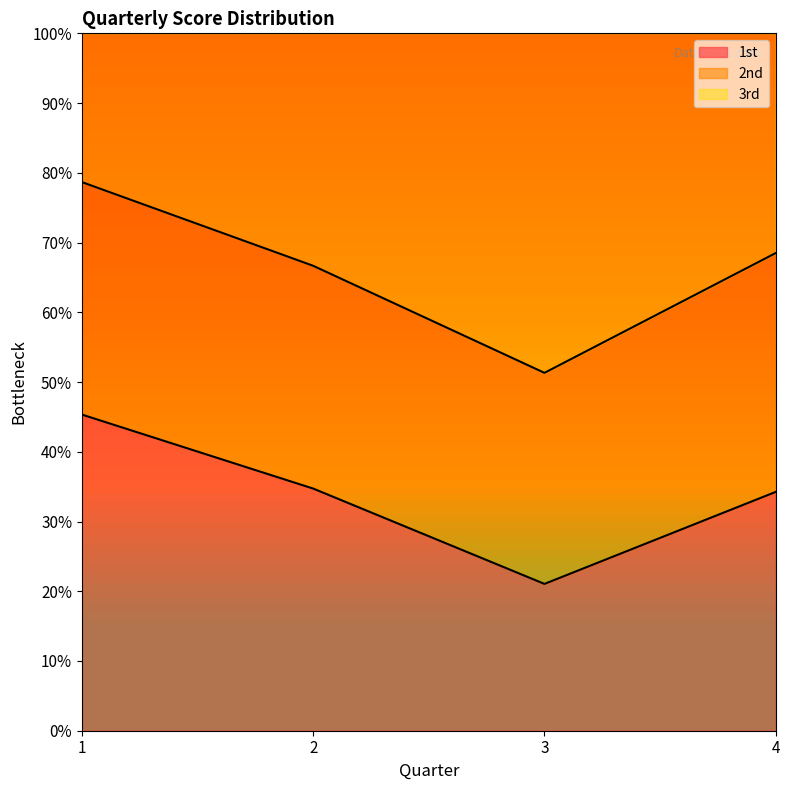

How many lines are shown in the chart?

3